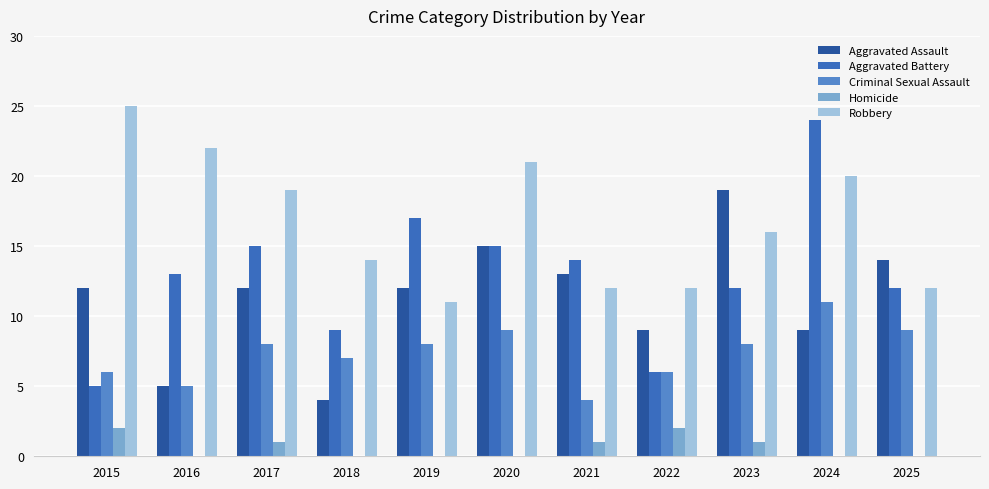

Where is Robbery nearest to the value 18?

2017